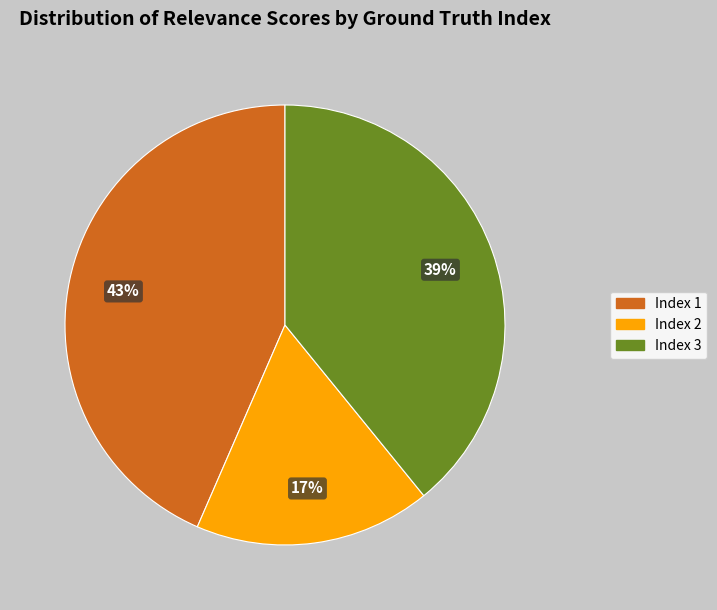

Does any single category account for the majority?

No